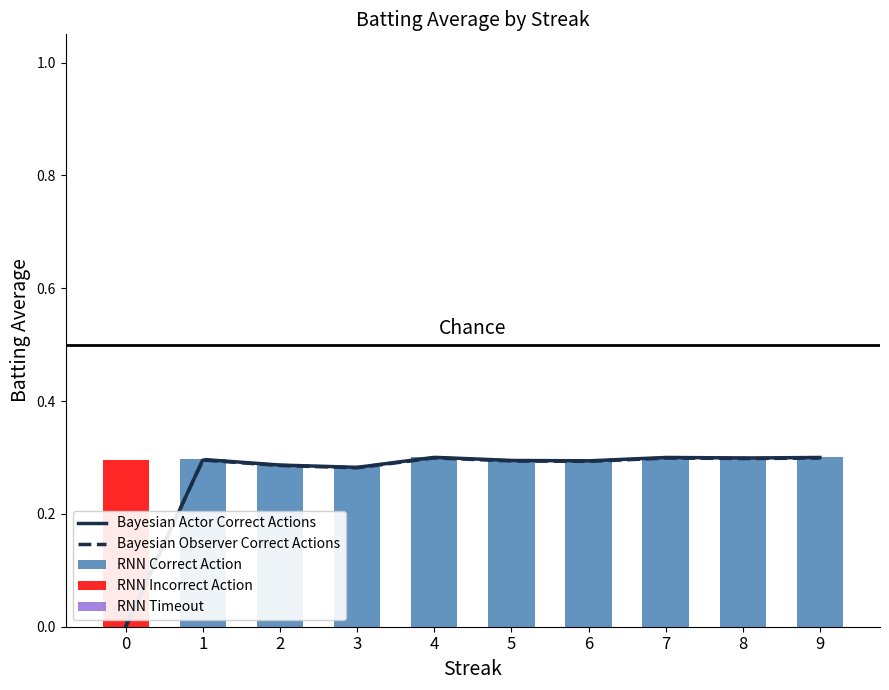

At which category is the sum across all series the highest?

9